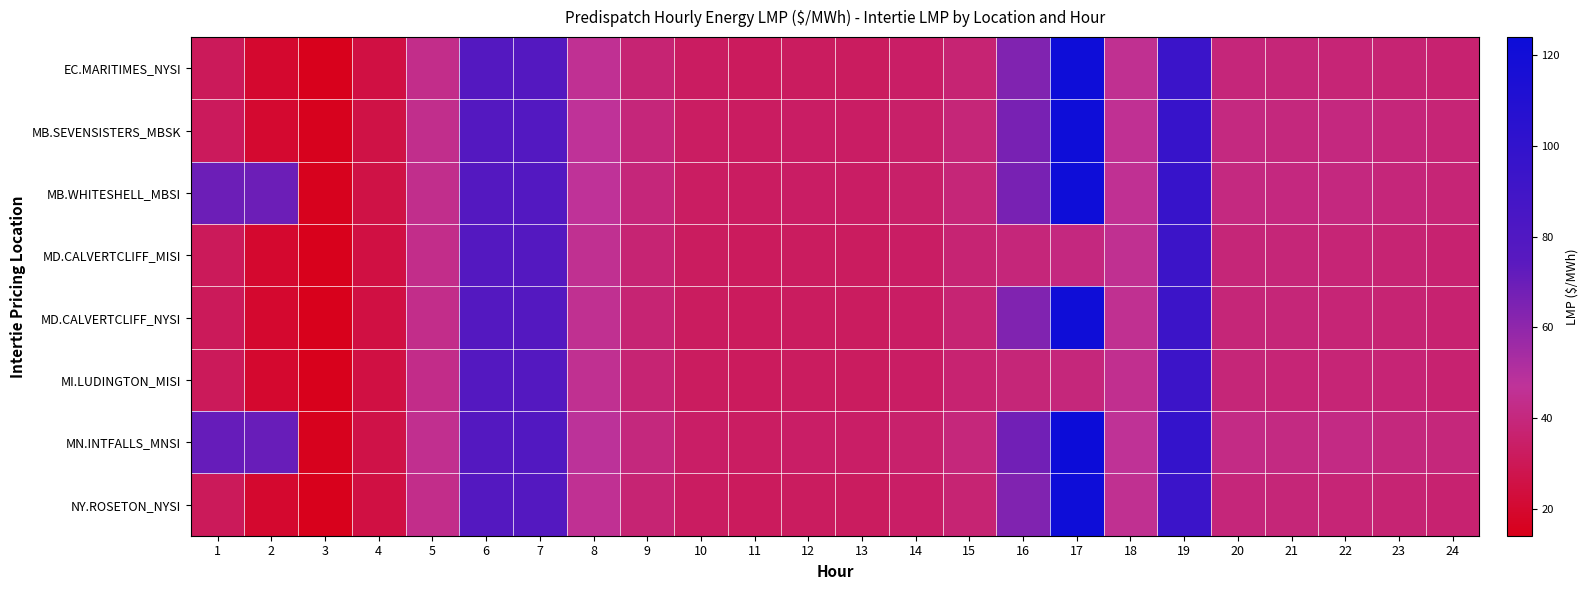

At how many categories does at least one series exceed 25?

23